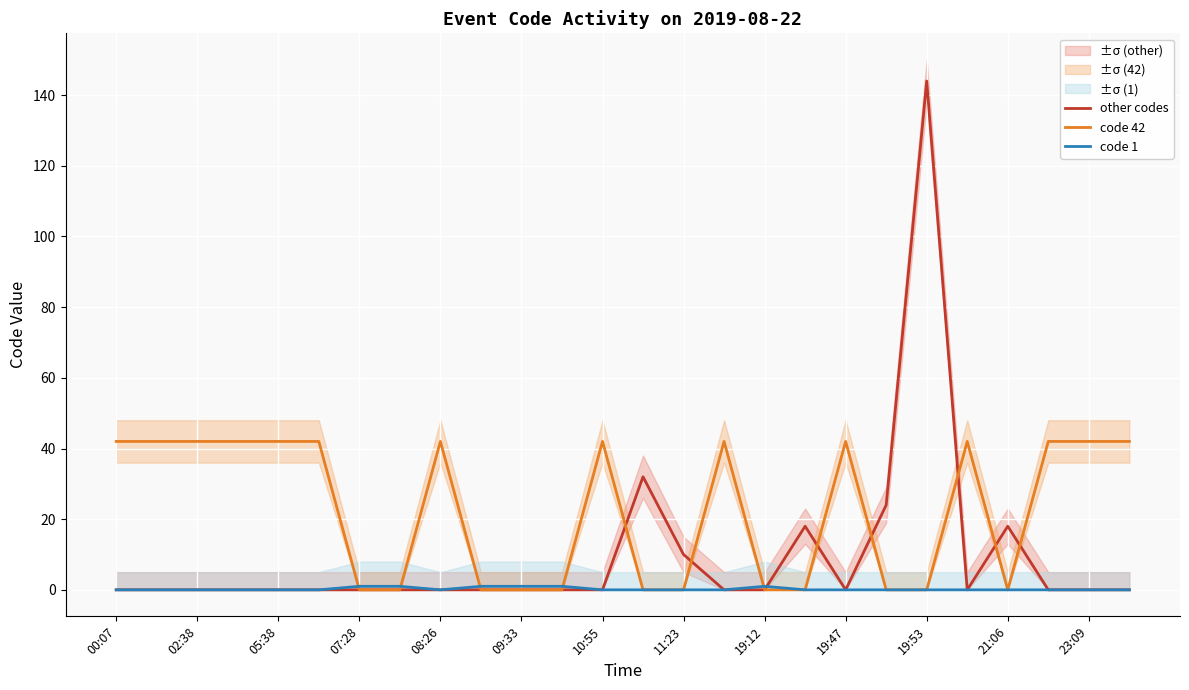

At which category does the chart reach its minimum across all series?

00:07